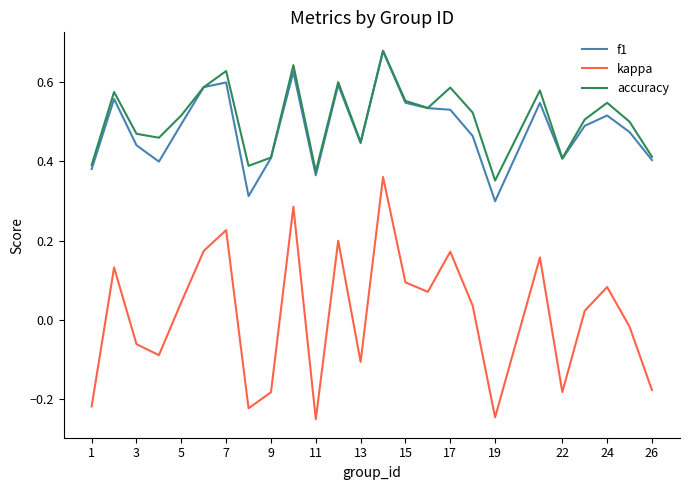

True or false: accuracy and kappa intersect in this chart.

False